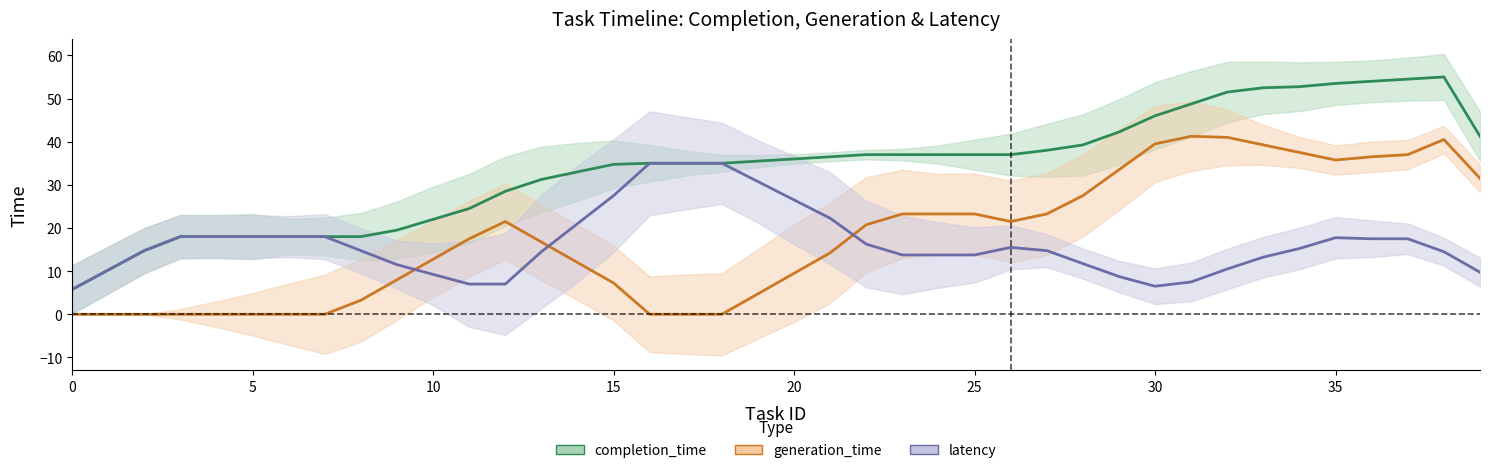

What is the average value of the latency series?

17